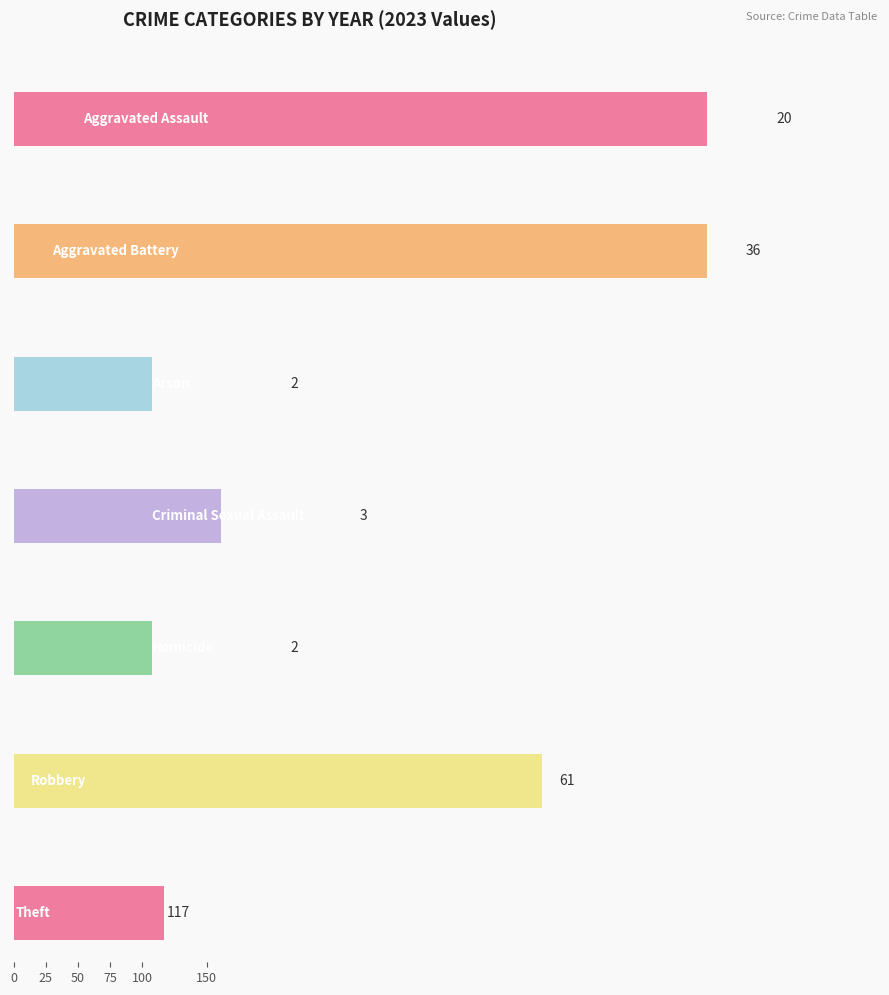

At how many categories does at least one series exceed 101?

1